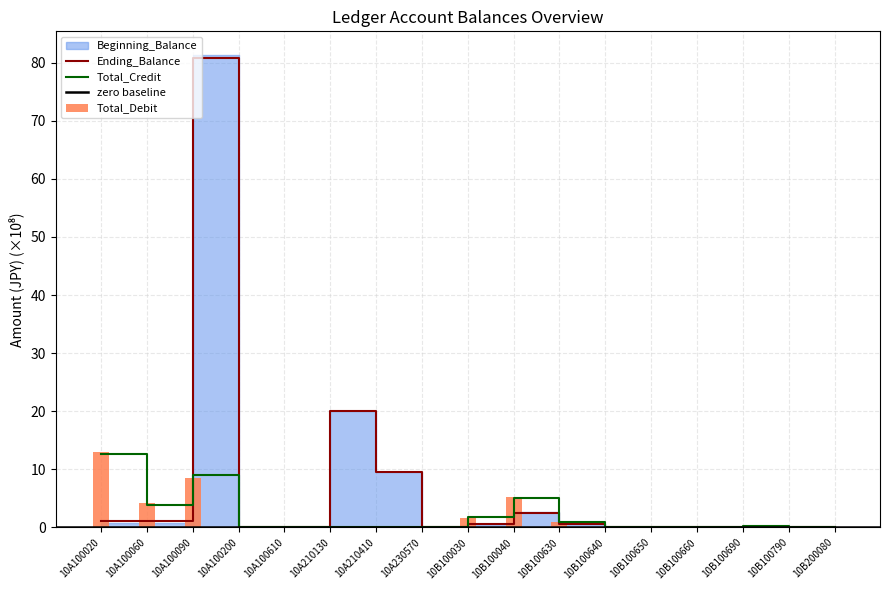

At which label is Total_Debit closest to 6?

10B100040